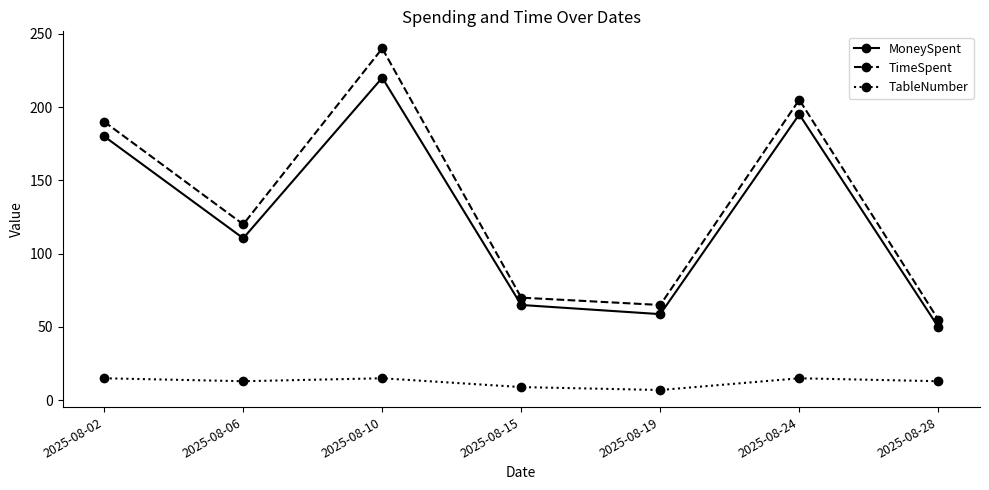

Which category has the lowest value in the MoneySpent series?

2025-08-28